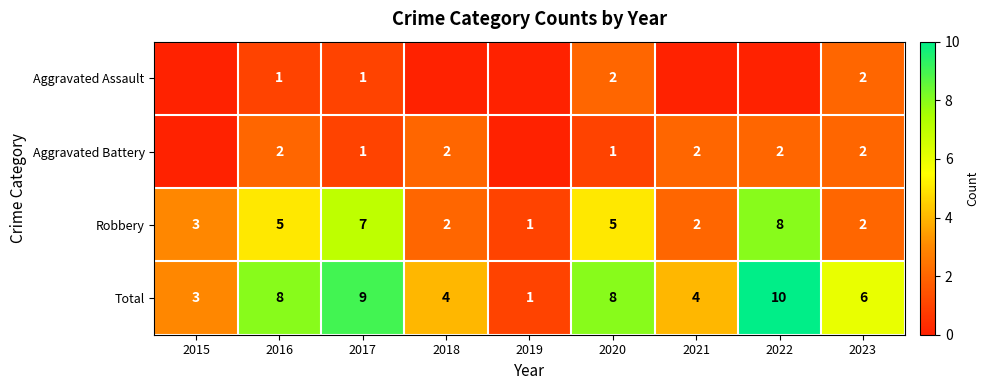

Is it true that Robbery equals 8 at 2022?

True